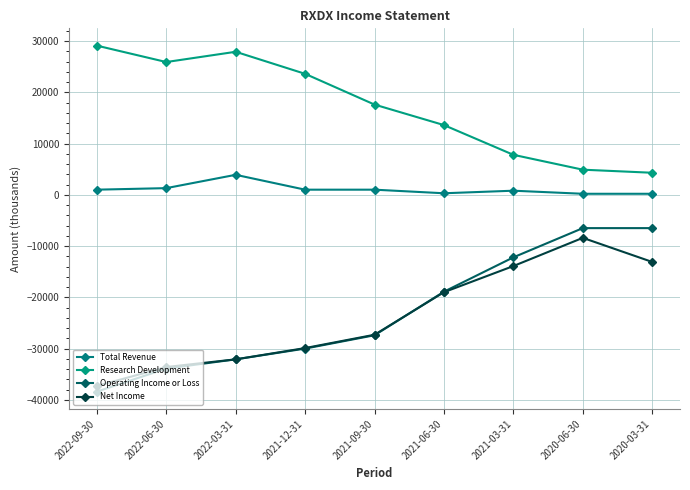

How many data points in Total Revenue are less than 1000?

4